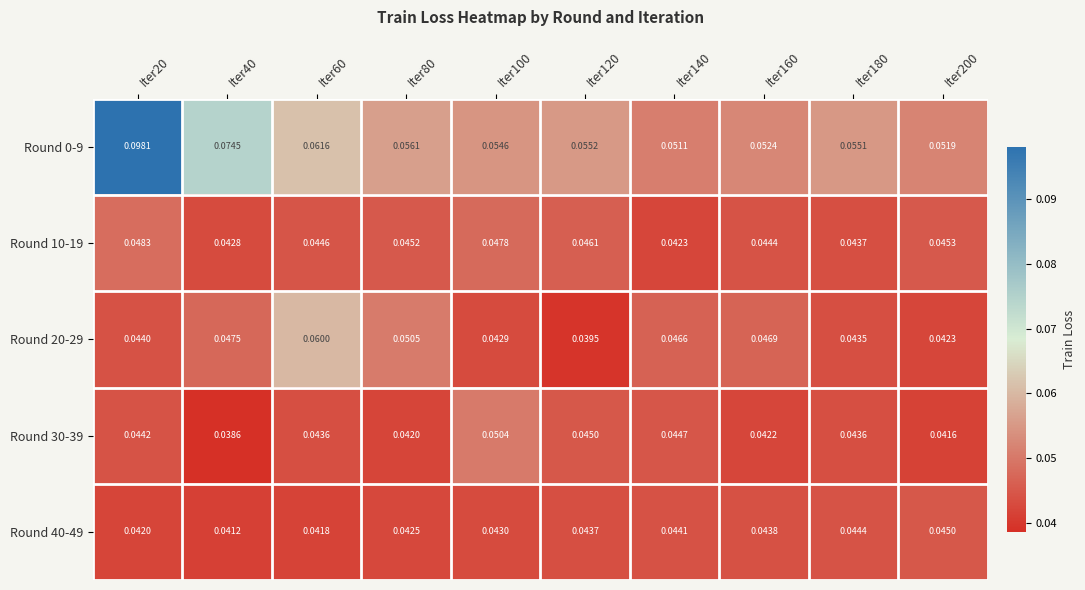

Is the value of Round 20-29 at Iter120 greater than the value of Round 30-39 at Iter80?

No